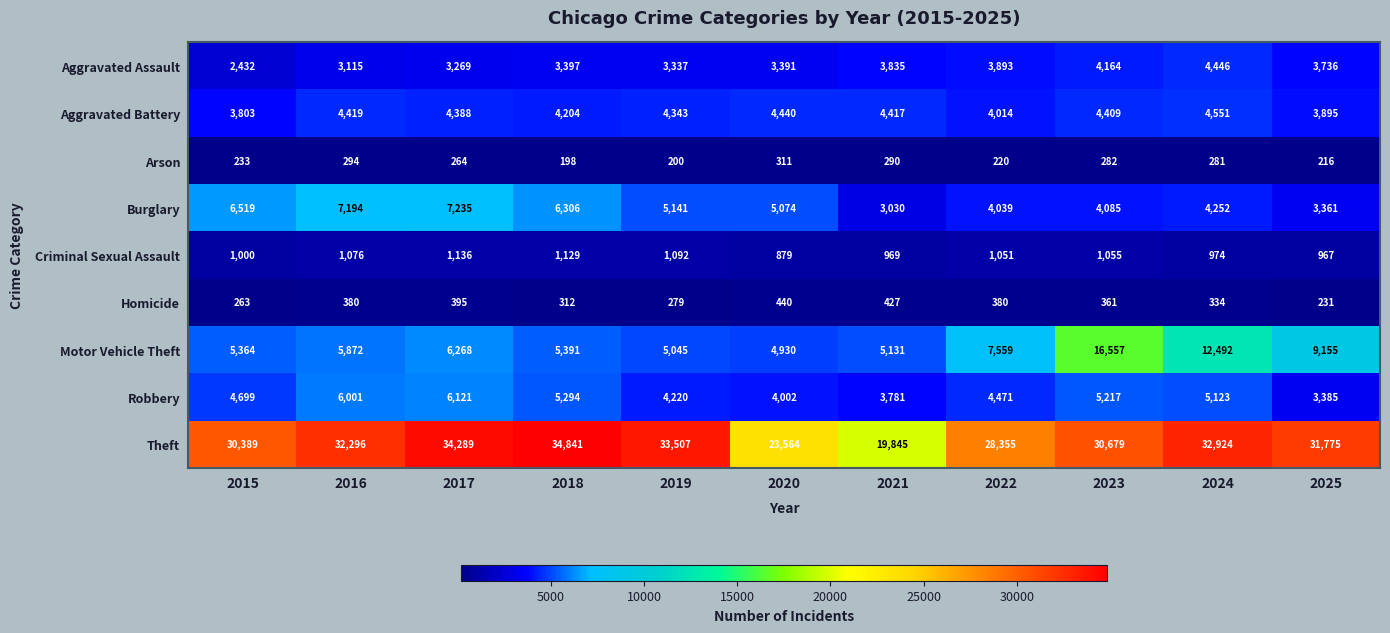

Is it true that Motor Vehicle Theft equals 8174 at 2020?

False